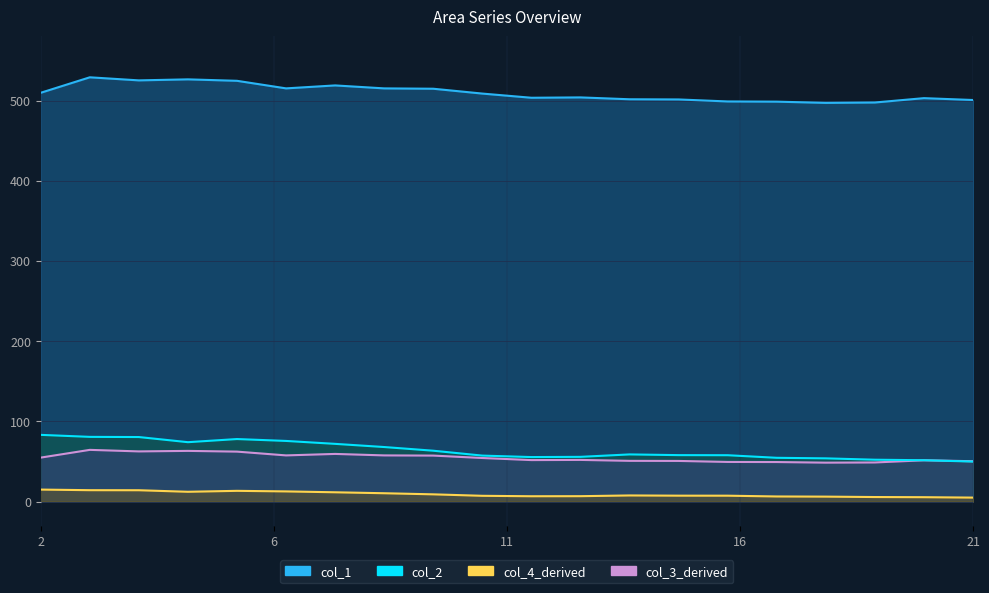

Count the number of categories in the chart.

20